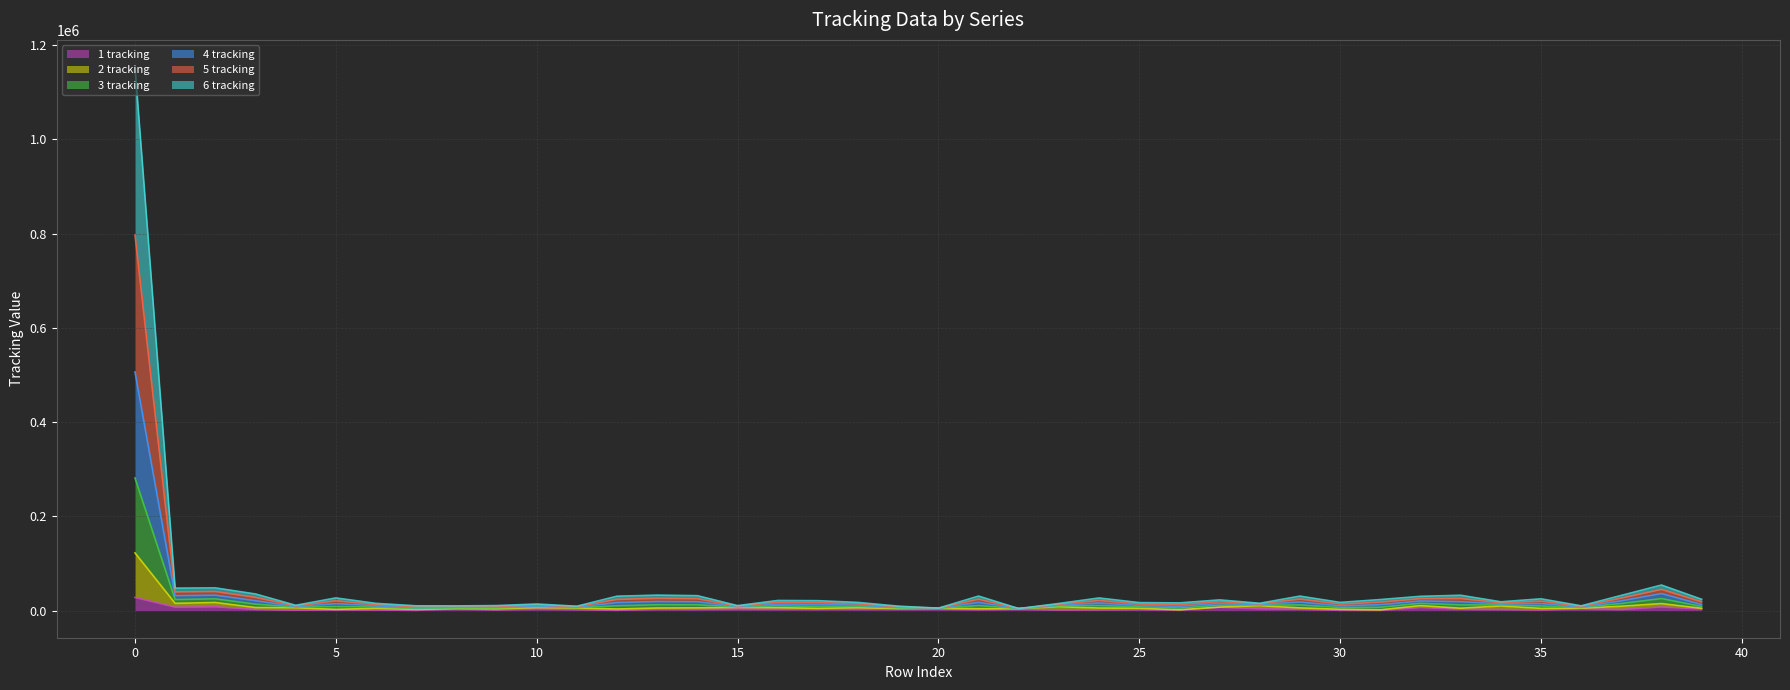

What is the total value across all series at 36?

41300